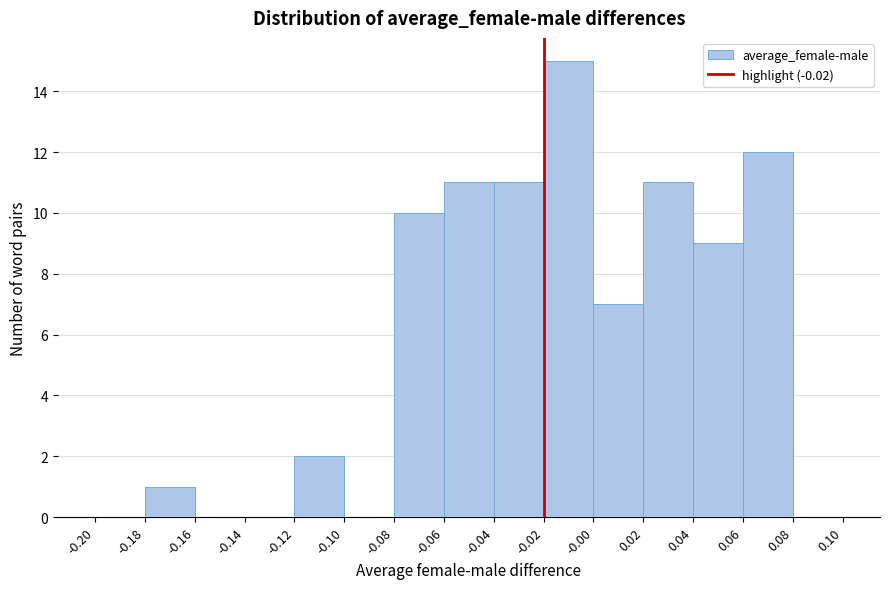

Reading left to right, list every bar in this chart as the range it spans on the x-axis followed by its height. The values are not printed on the chart, so give them approximately, as read against the axis.

-0.20 to -0.18: 0
-0.18 to -0.16: 1
-0.16 to -0.14: 0
-0.14 to -0.12: 0
-0.12 to -0.10: 2
-0.10 to -0.08: 0
-0.08 to -0.06: 10
-0.06 to -0.04: 11
-0.04 to -0.02: 11
-0.02 to -0.00: 15
-0.00 to 0.02: 7
0.02 to 0.04: 11
0.04 to 0.06: 9
0.06 to 0.08: 12
0.08 to 0.10: 0